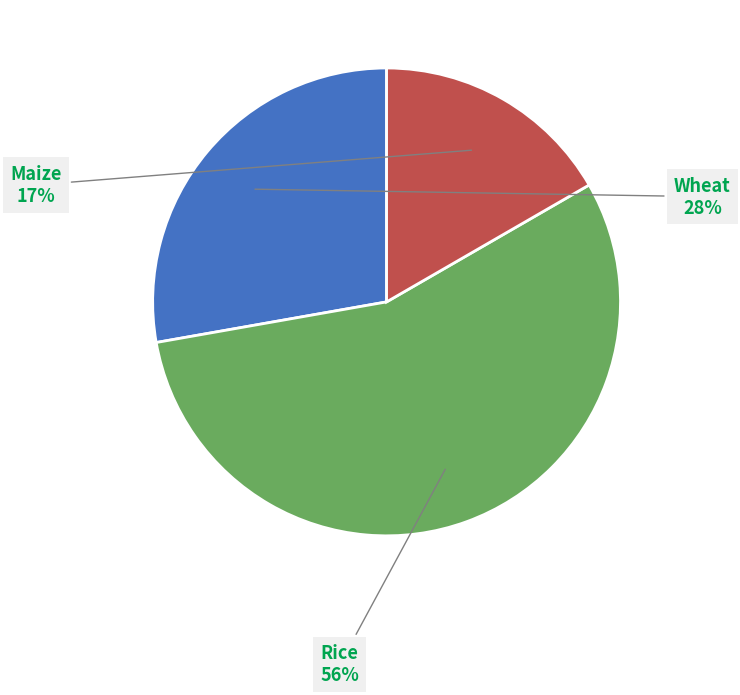

To the nearest percent, what is the average slice percentage?

33%